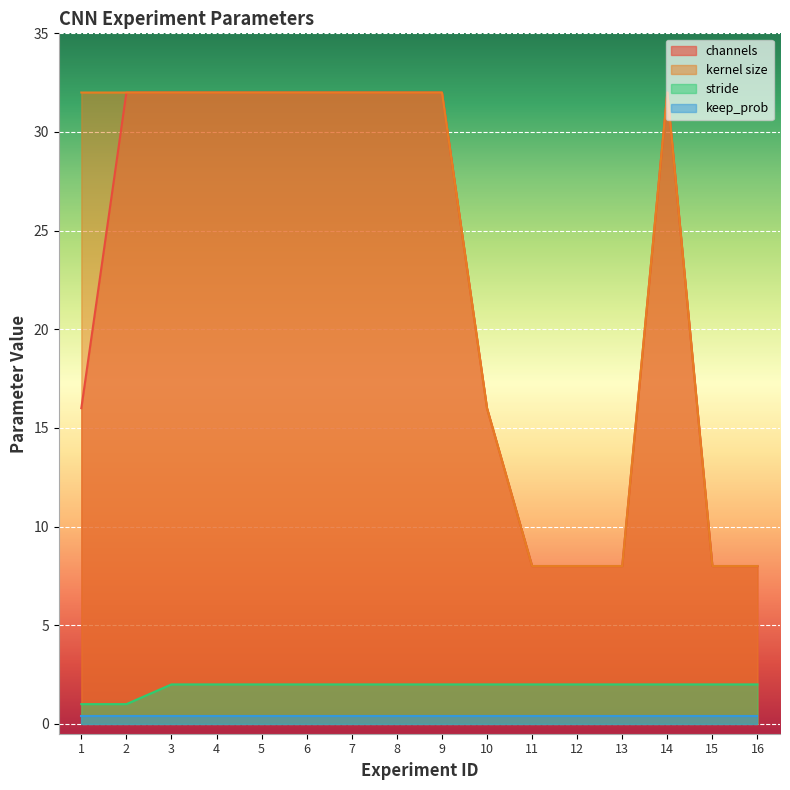

True or false: stride and channels intersect in this chart.

False